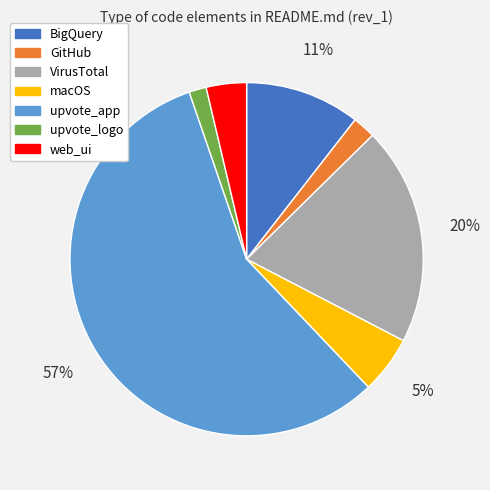

How many segments does this pie chart have?

7